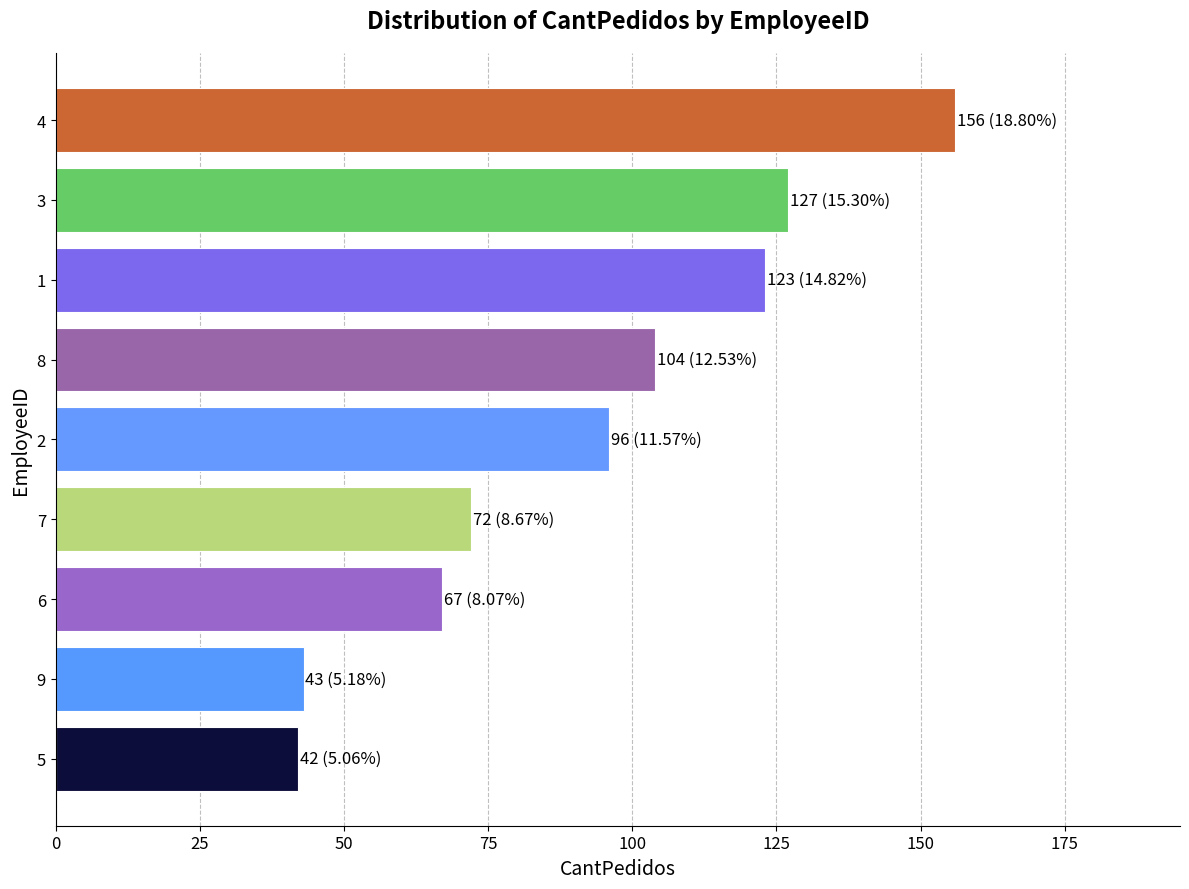

What is the smallest value displayed?

42